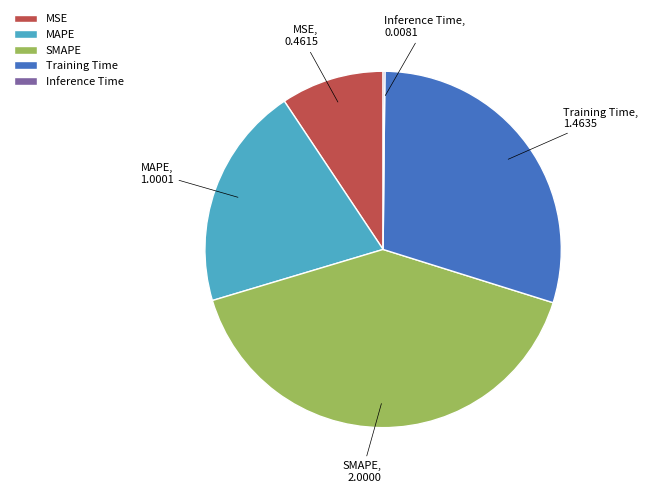

True or false: MAPE accounts for 14% of the total.

False